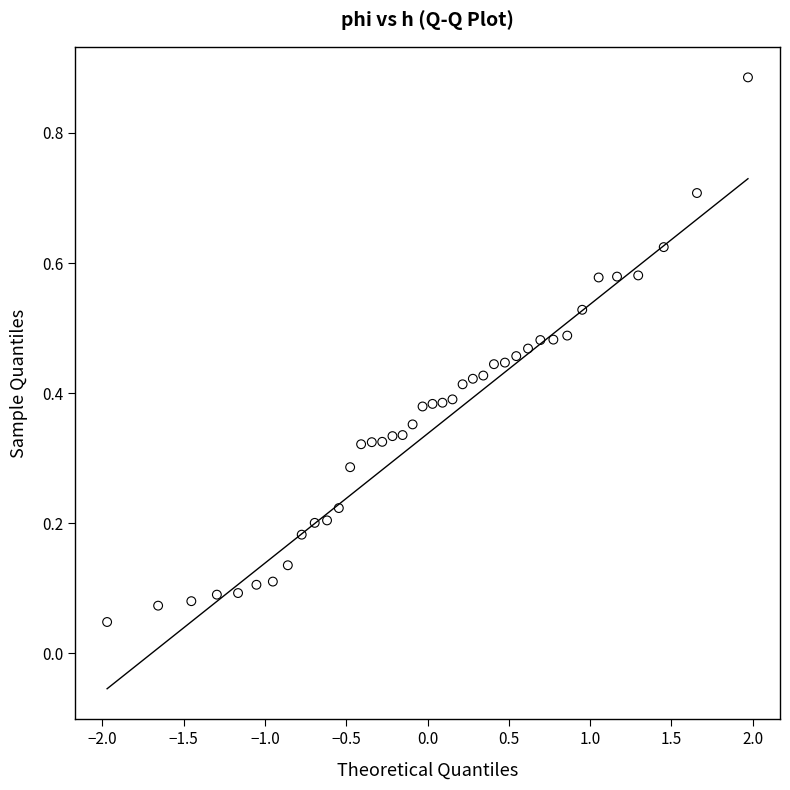

What is the range of X values (max minus min)?

3.9